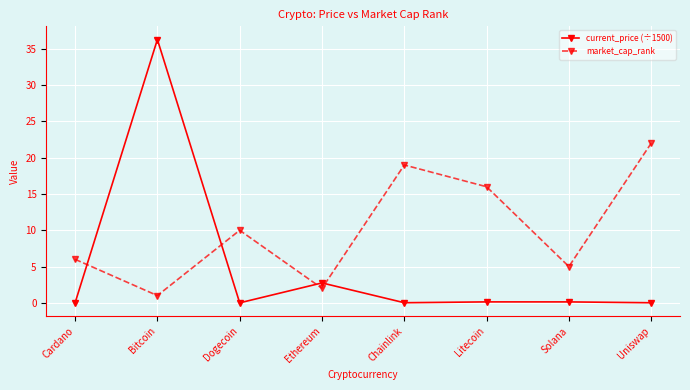

How many distinct data groups are displayed?

2